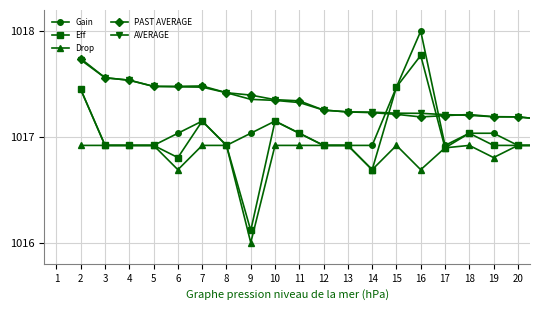

What is the smallest value displayed?

1016.0